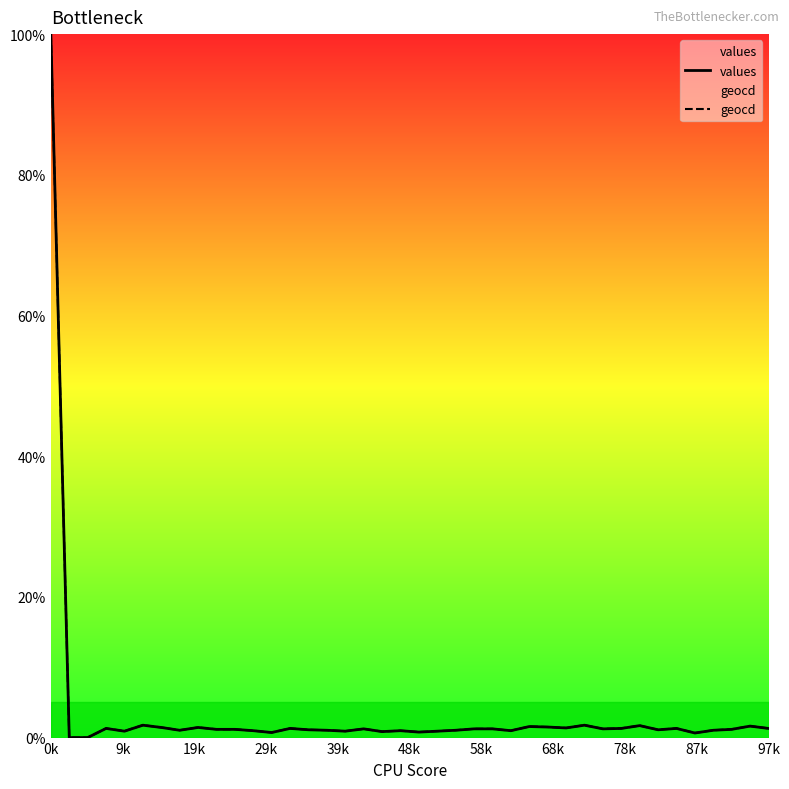

What is the maximum value for geocd?

100.0